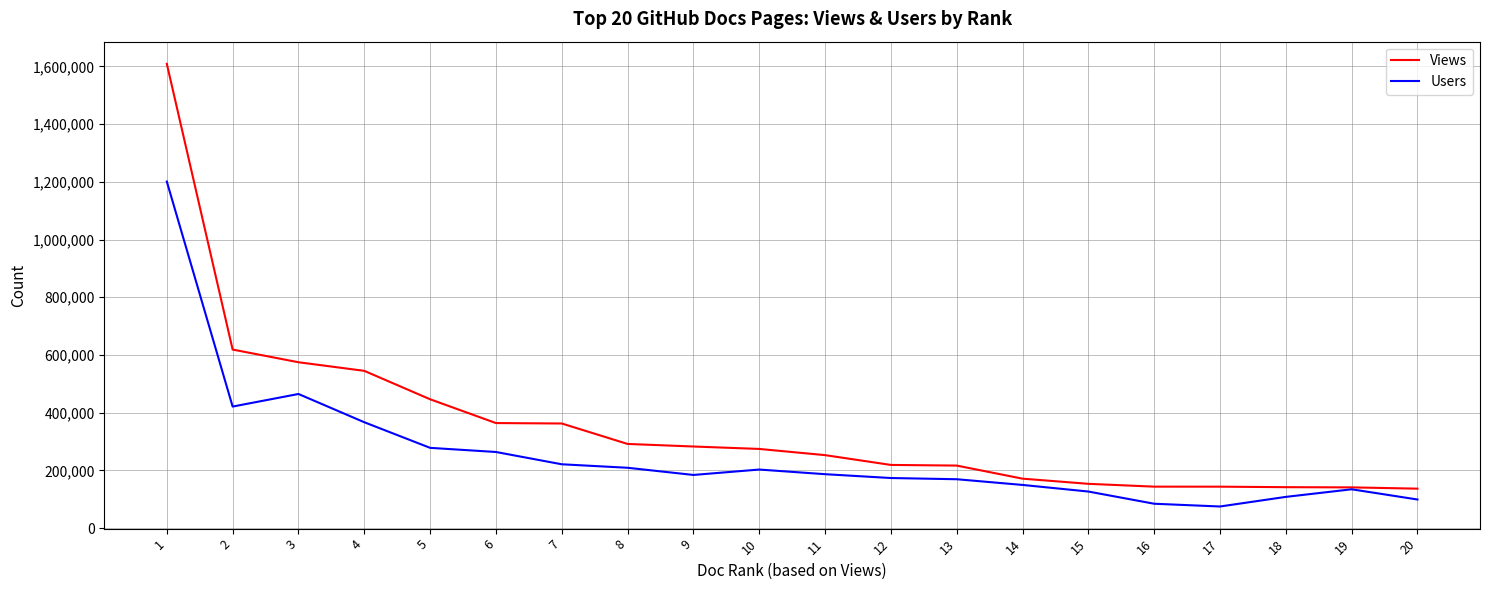

What is the minimum value shown in the chart?

74785